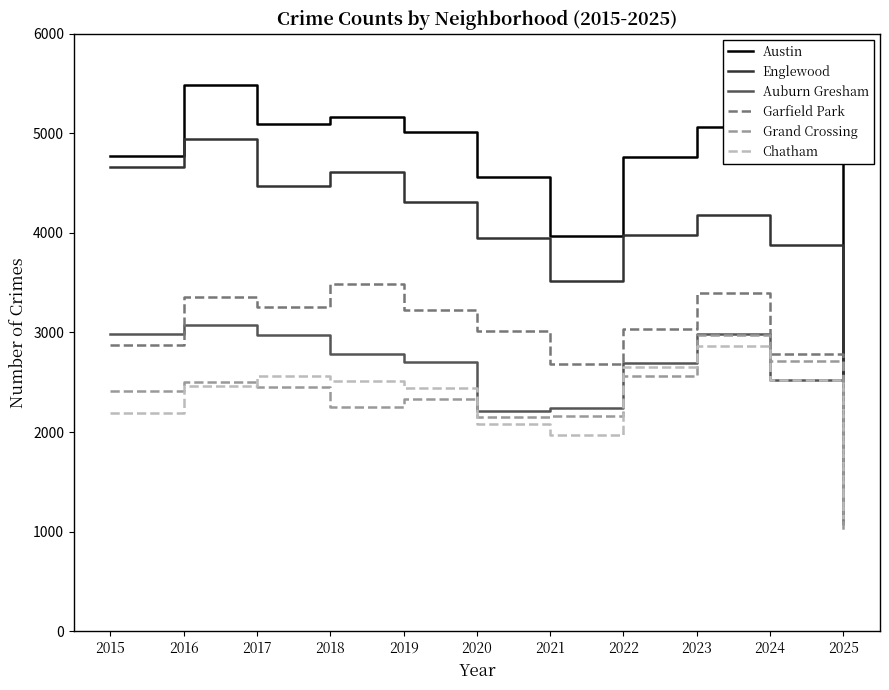

True or false: Austin has a value of 4770 at 2015.

True